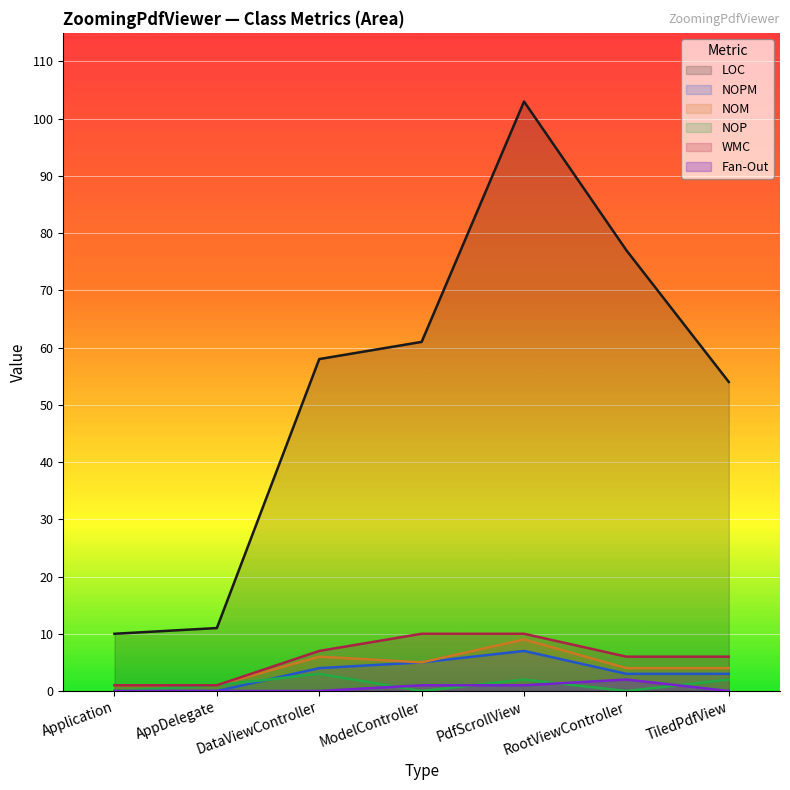

How many data points in NOPM are above 3?

3